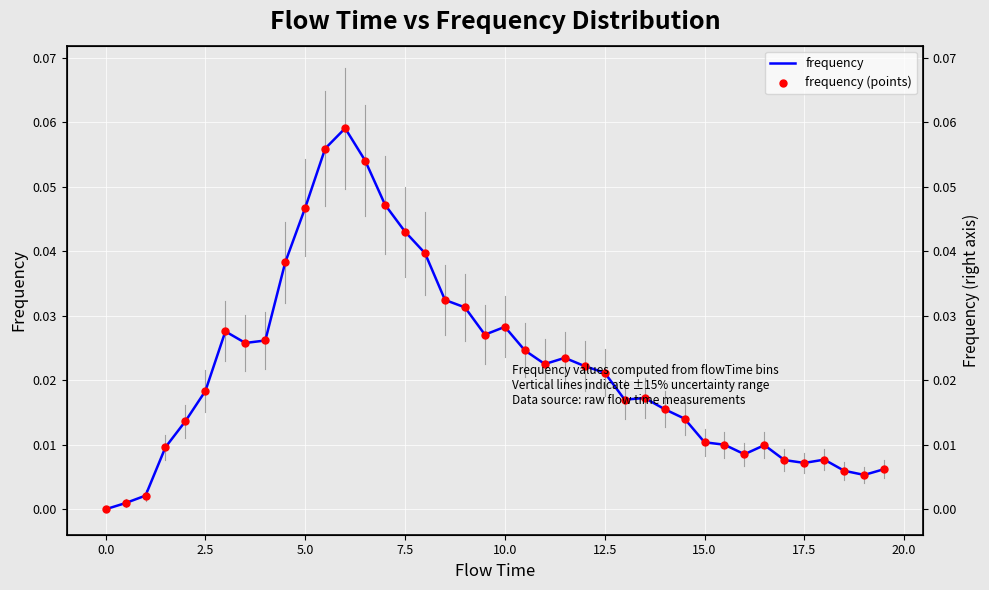

Which series contains the highest Y value?

frequency